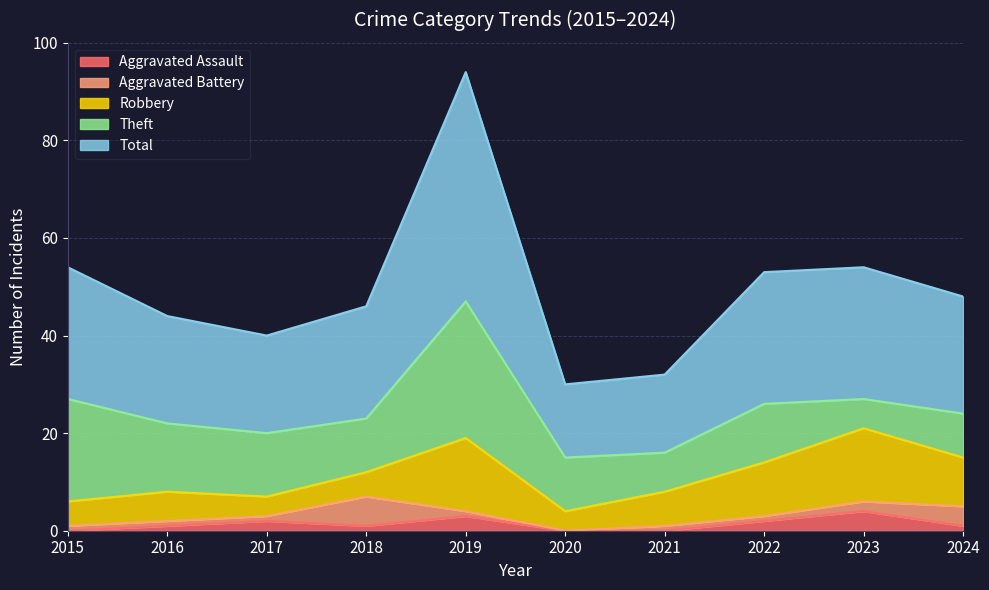

The value of Aggravated Assault at 2018 is 1. True or false?

True